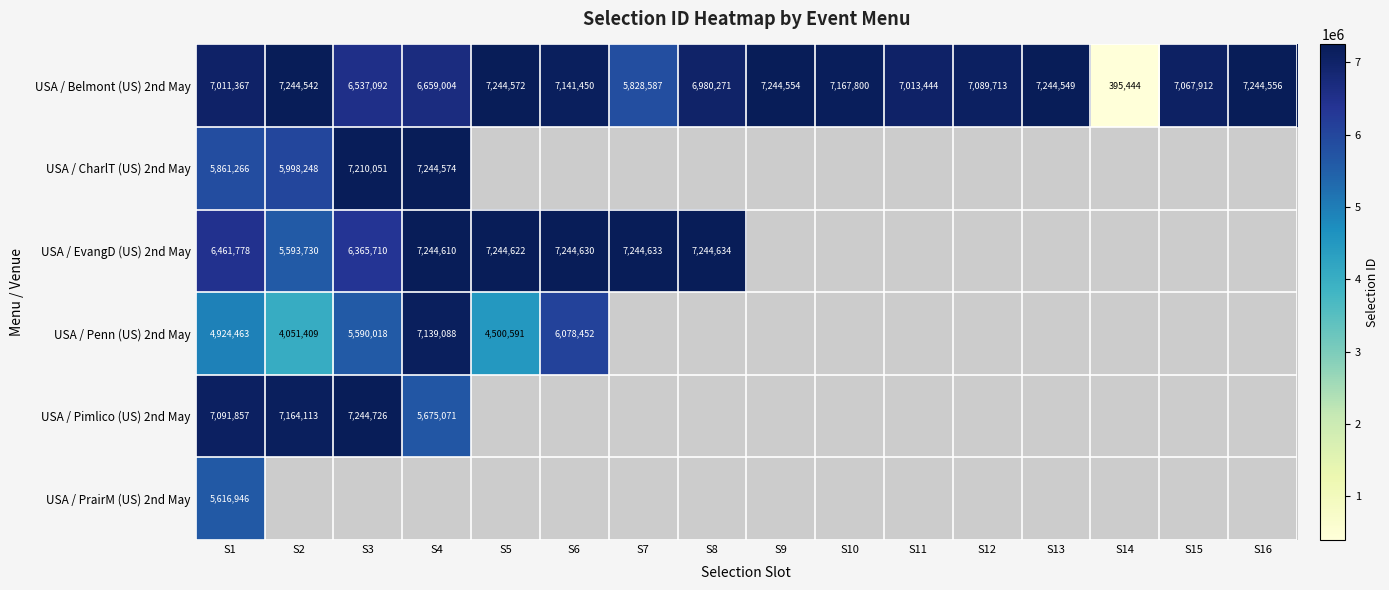

The value of USA / Pimlico (US) 2nd May at S1 is 10464631. True or false?

False